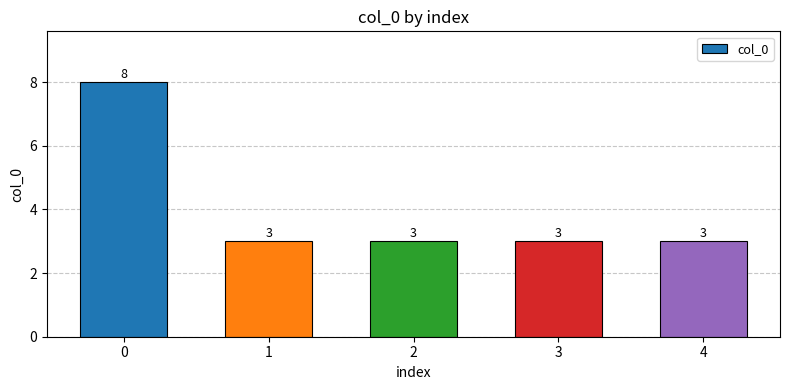

Count the values in the range 3 to 4.

4